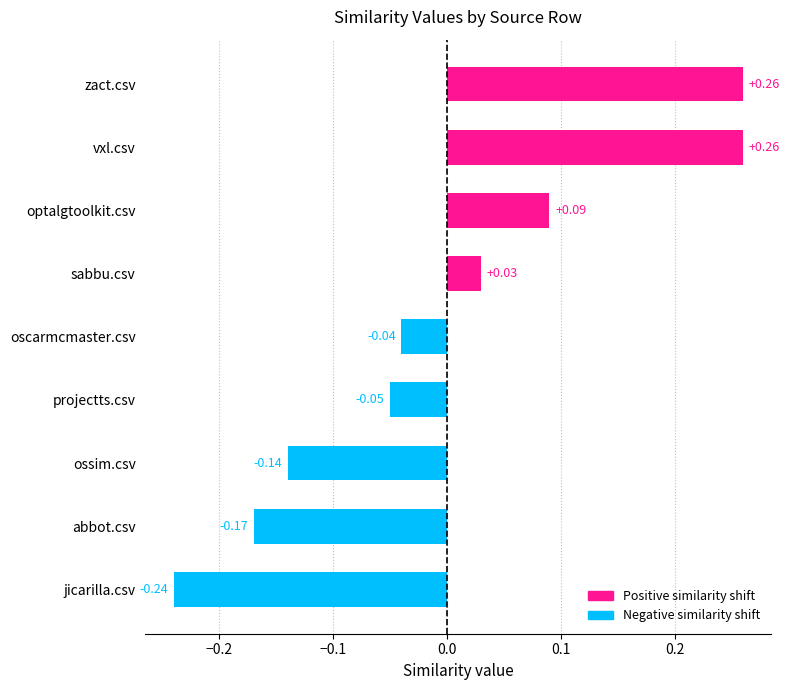

Which category has the lowest value across all series?

jicarilla.csv